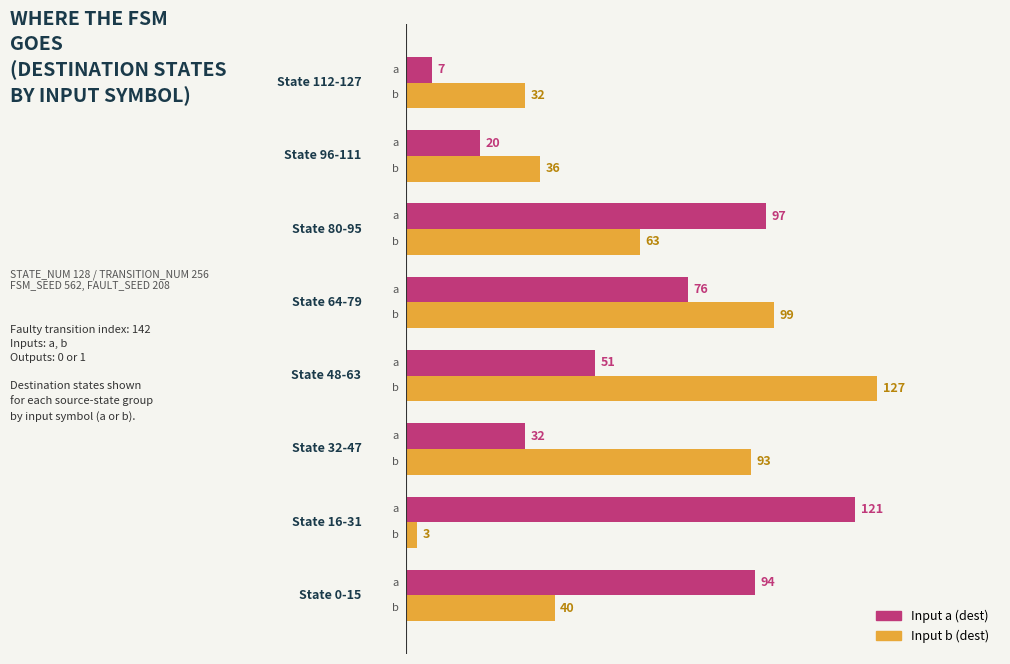

What is the difference between the maximum and minimum values in the Input a (dest) series?

114